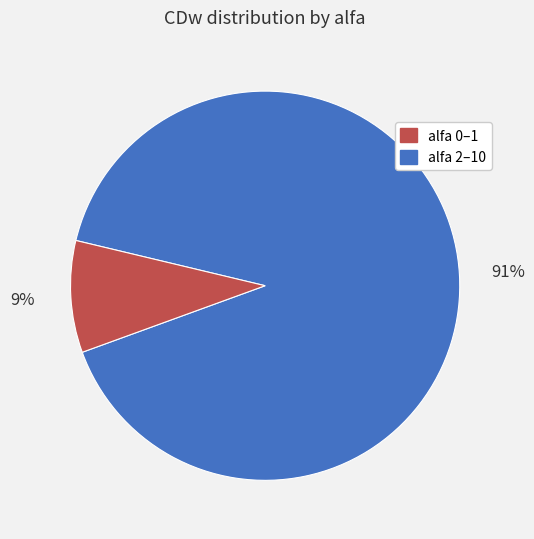

Does any single category account for the majority?

Yes